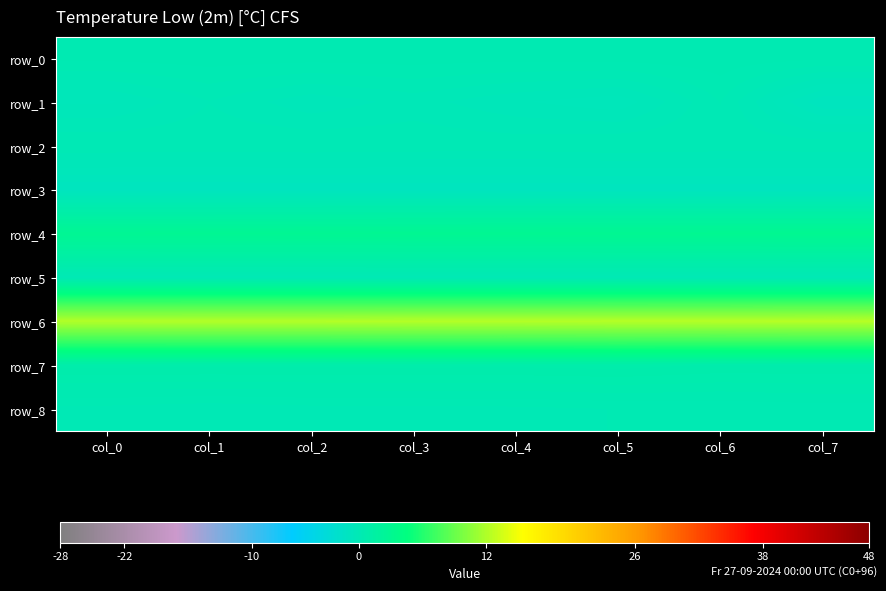

Between col_0 and col_3, which series saw the biggest shift?

row_1